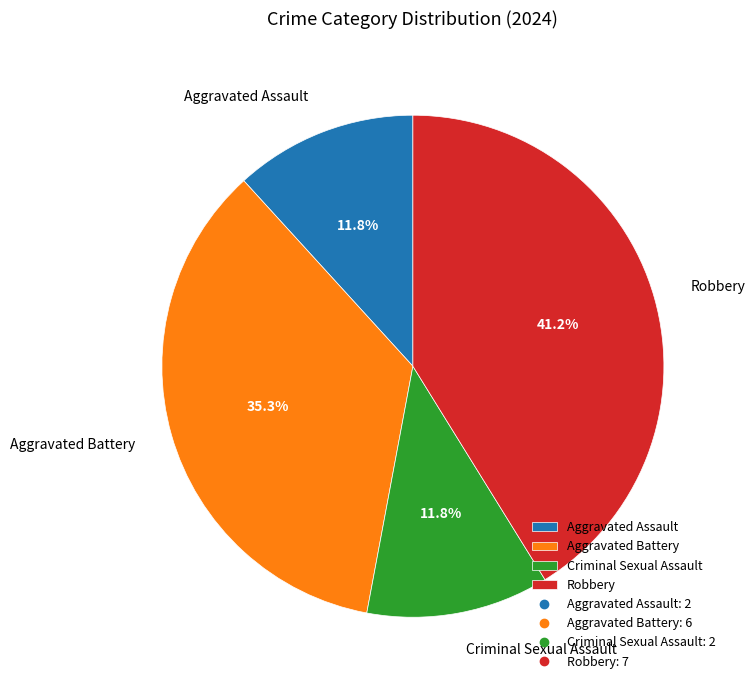

The Criminal Sexual Assault slice represents 12% of the pie. True or false?

True